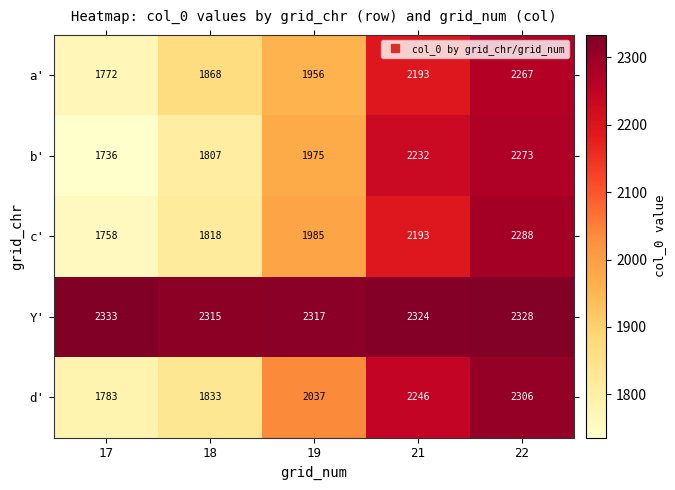

Between 17 and 19, which series saw the biggest shift?

d'